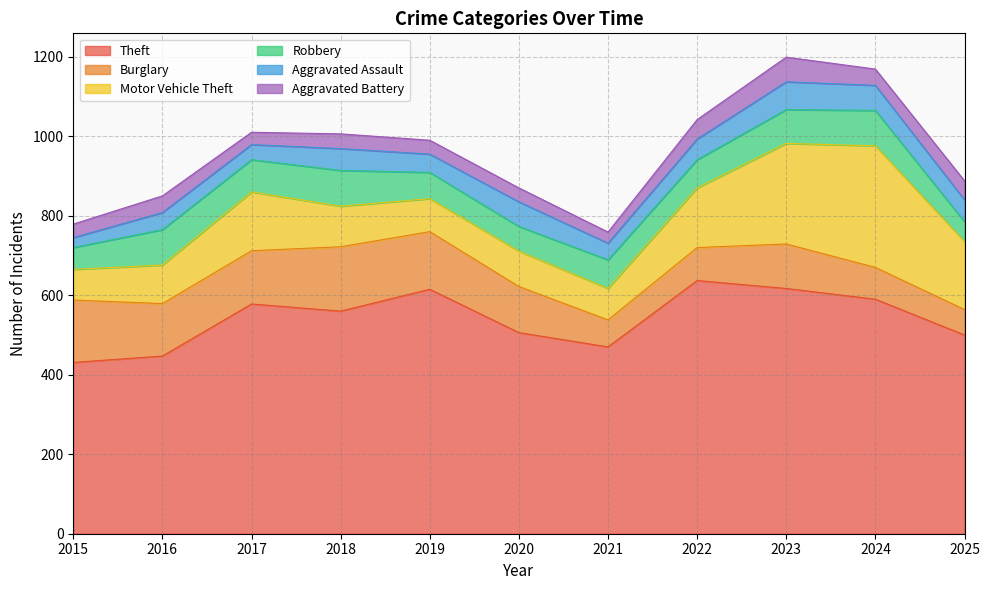

At which label does Motor Vehicle Theft reach its minimum?

2015